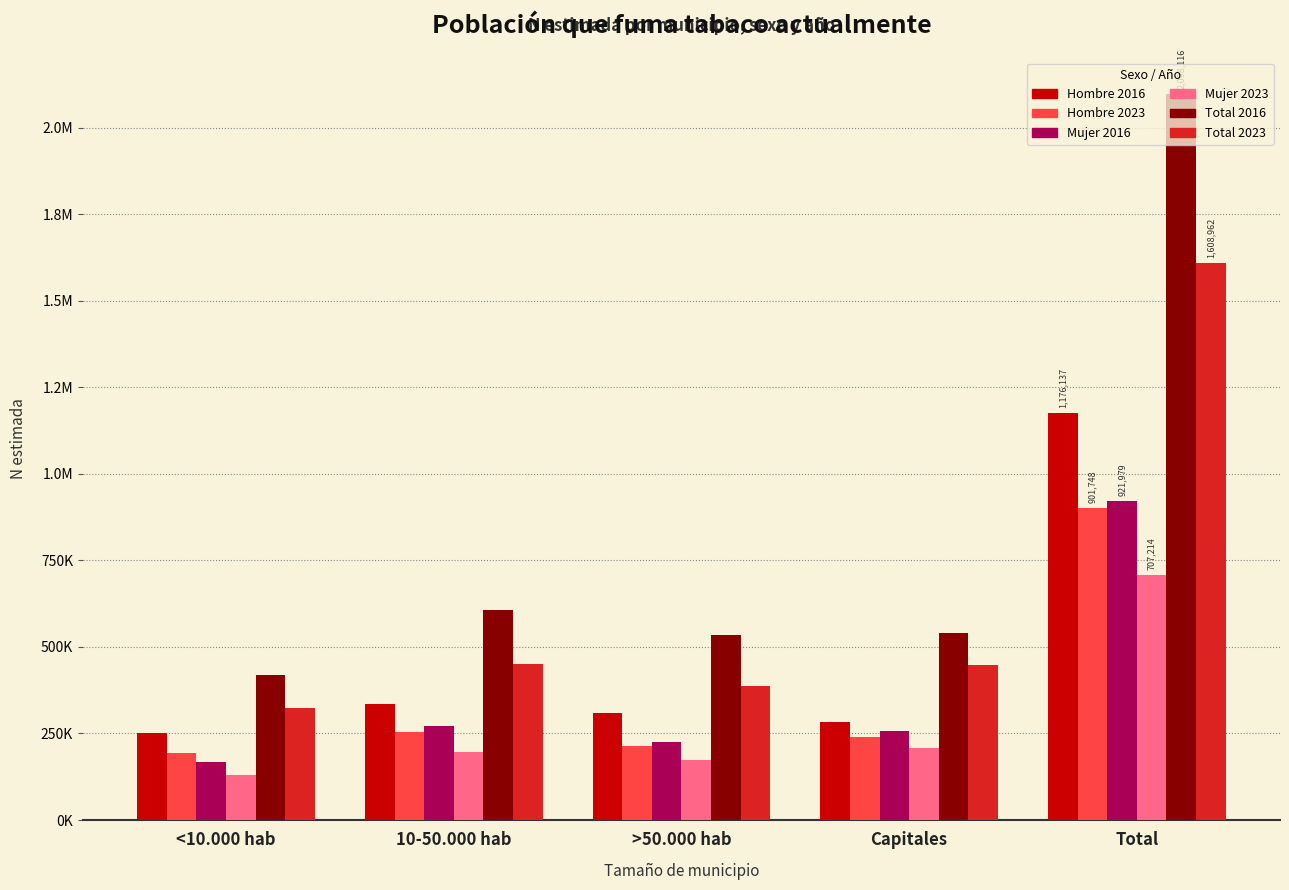

What is the difference between the Total 2023 values at Total and 10-50.000 hab?

1158191